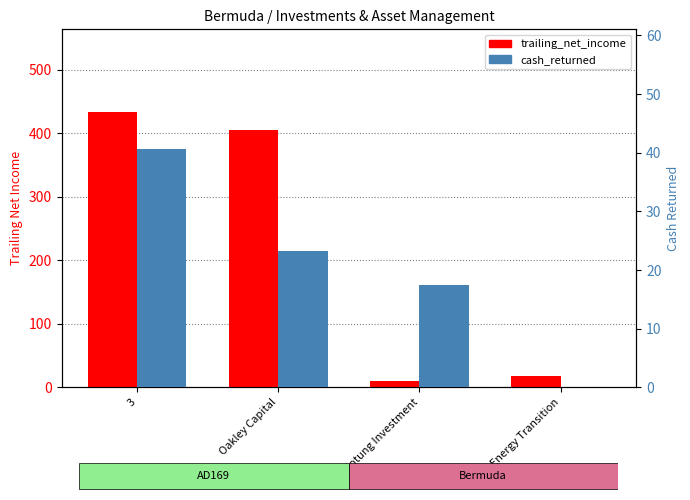

How many bars are there in each group?

2